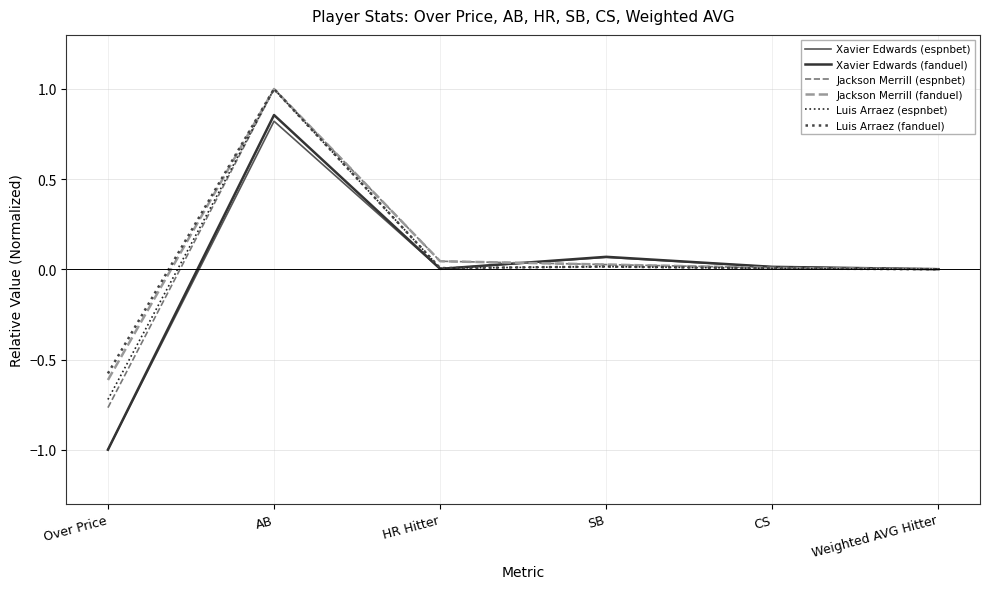

What position from the left is Weighted AVG Hitter?

6